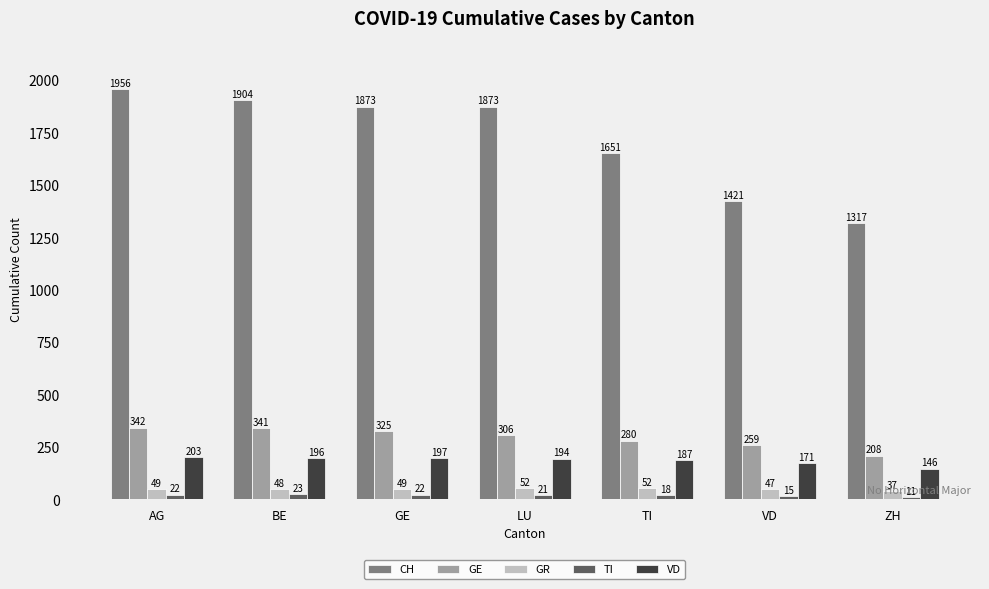

At LU, list the series in order from largest to smallest.

CH, GE, VD, GR, TI